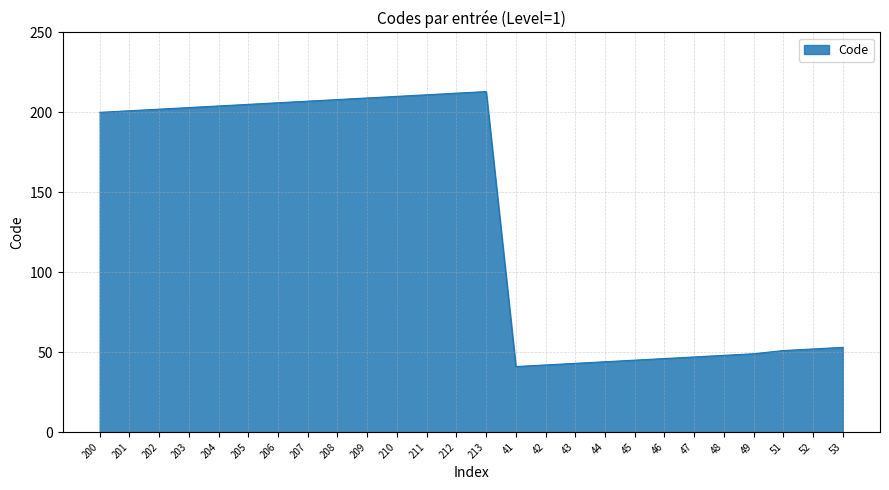

Which has a higher value, 51 or 203?

203